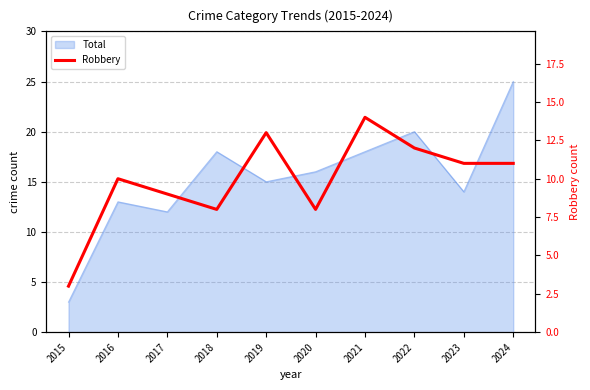

How many data points does each series have?

10